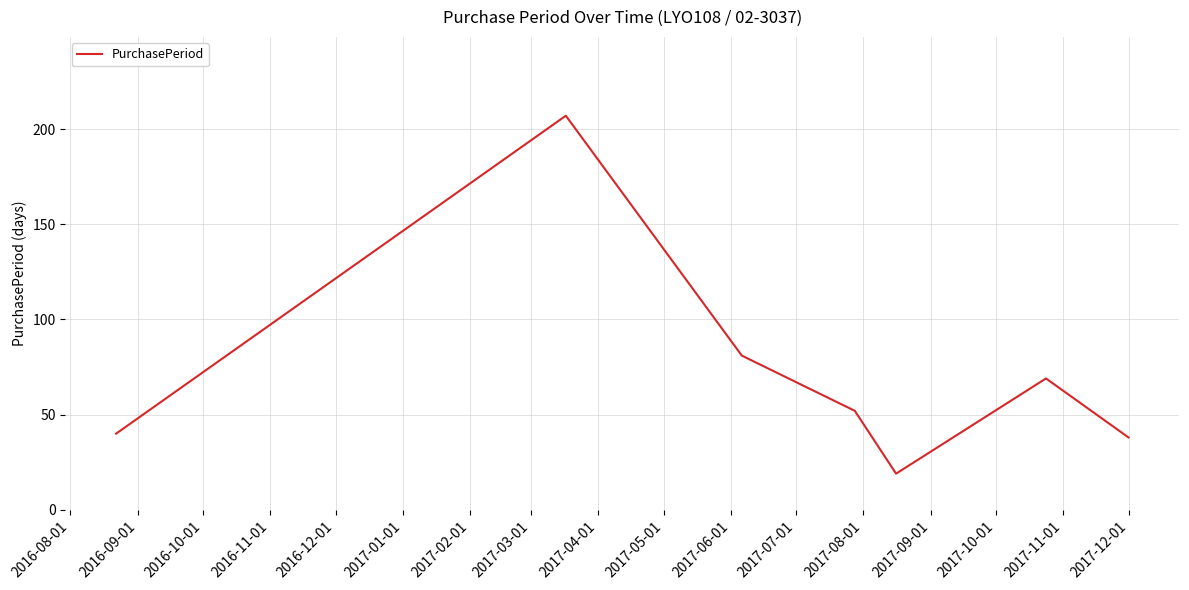

How many values are below 52?

3